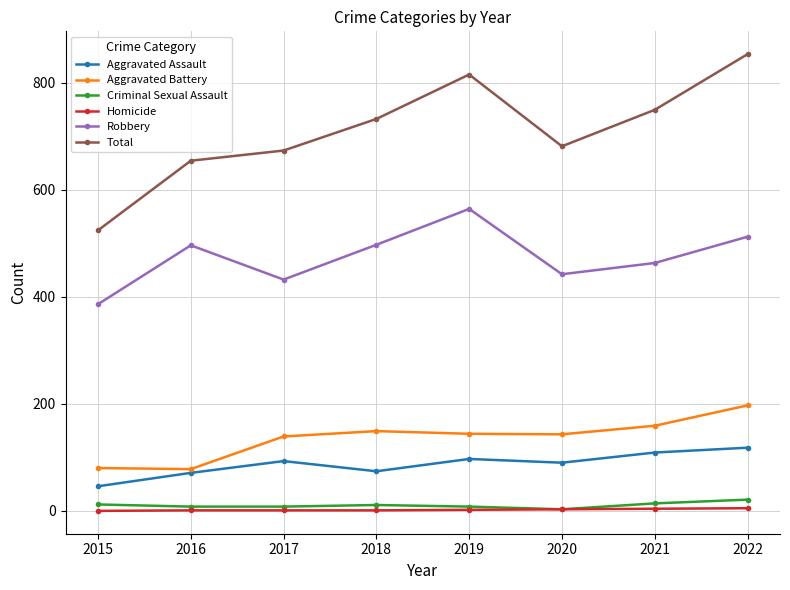

Is the value of Aggravated Battery at 2019 greater than the value of Criminal Sexual Assault at 2017?

Yes